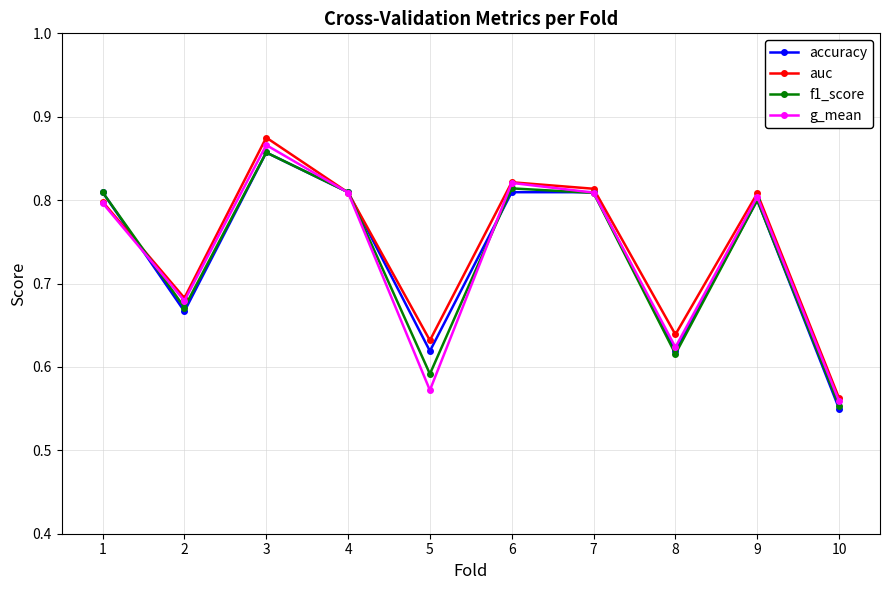

True or false: accuracy has more than 1 interior local peaks.

True